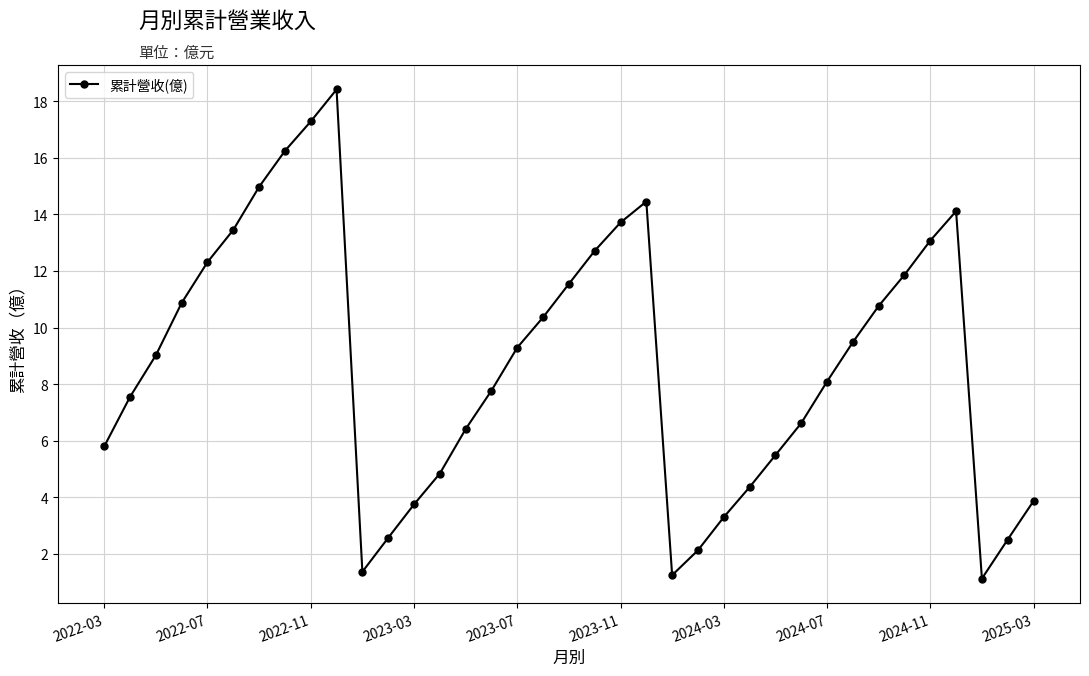

Does the chart have visible grid lines?

Yes